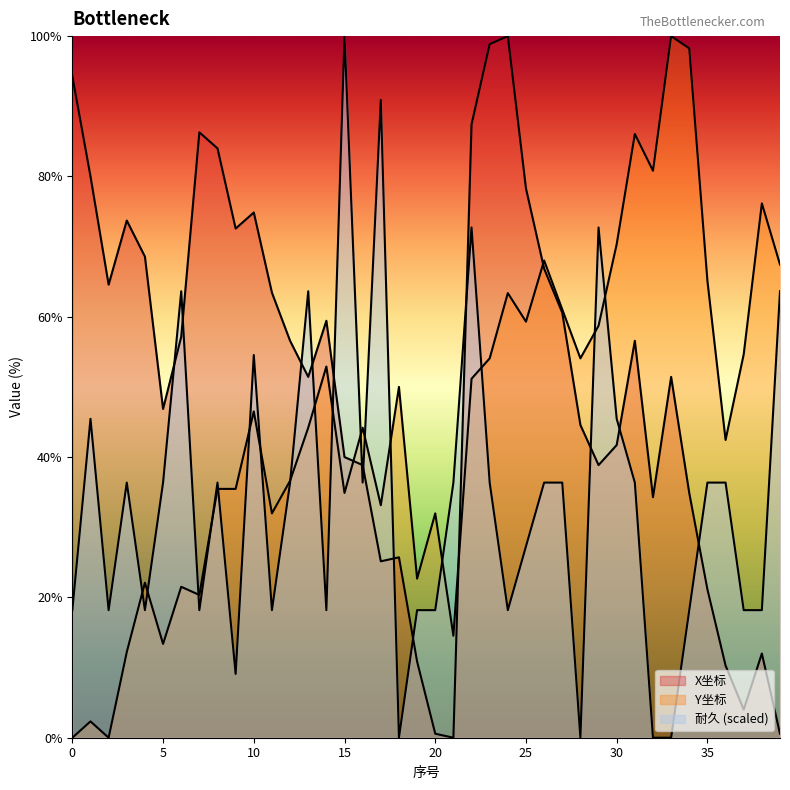

What value does the X坐标 series have at 2?

64.6